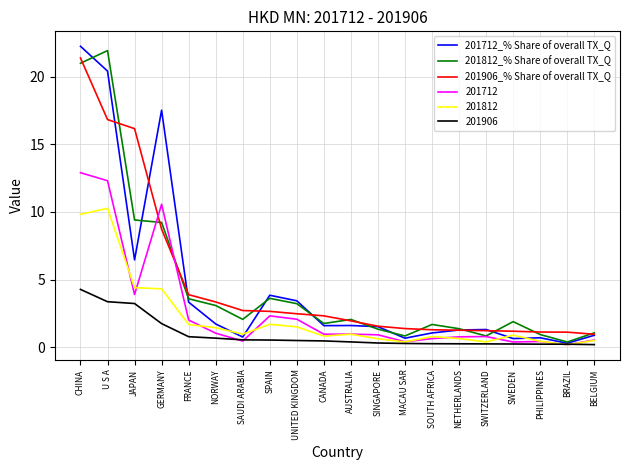

What position from the left is UNITED KINGDOM?

9